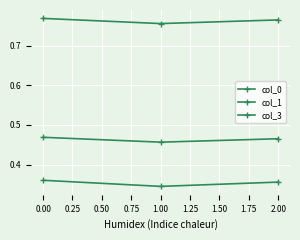

How many col_1 values are between 0 and 1?

3